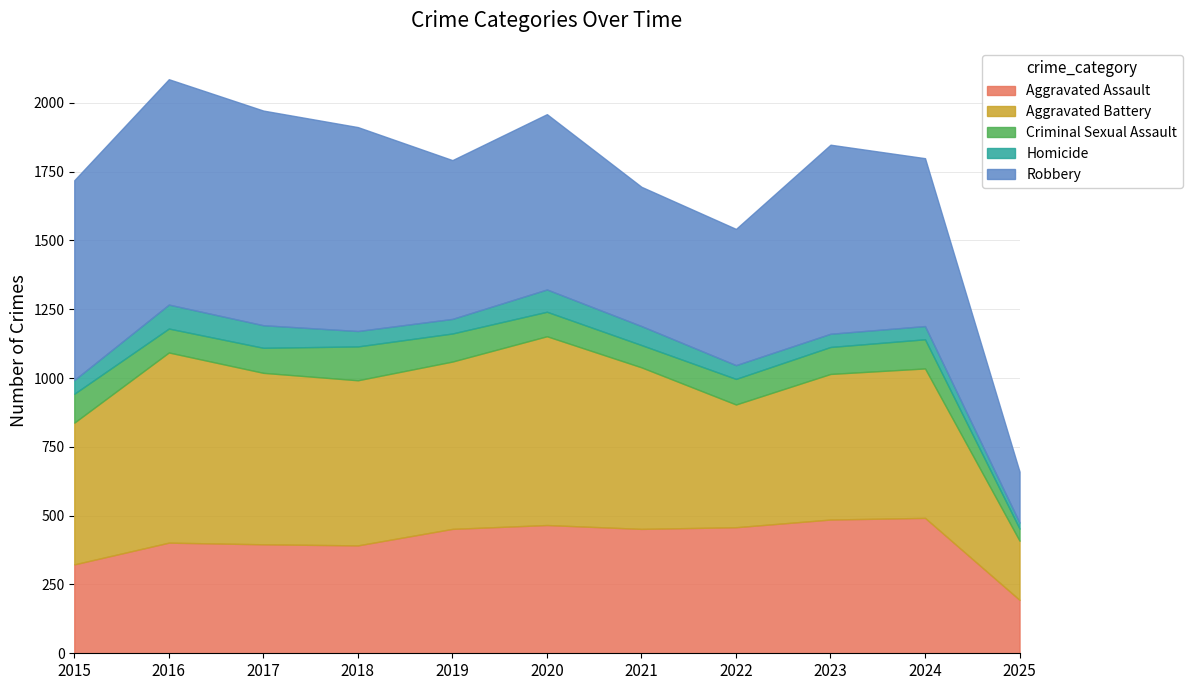

What is the minimum value for Aggravated Assault?

194